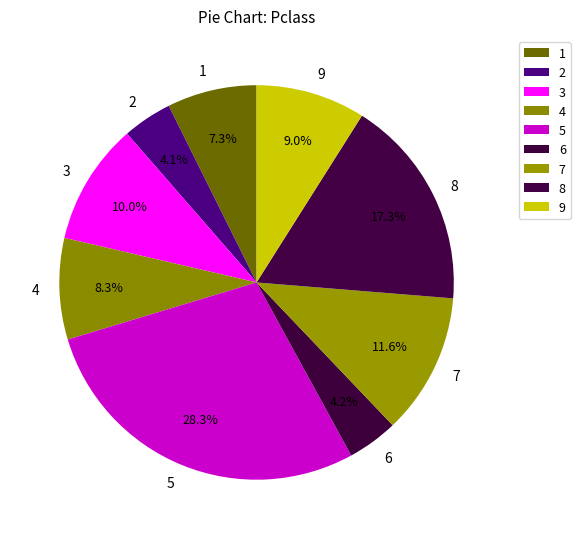

Approximately how many times larger is the value at 9 compared to 5?

0.3